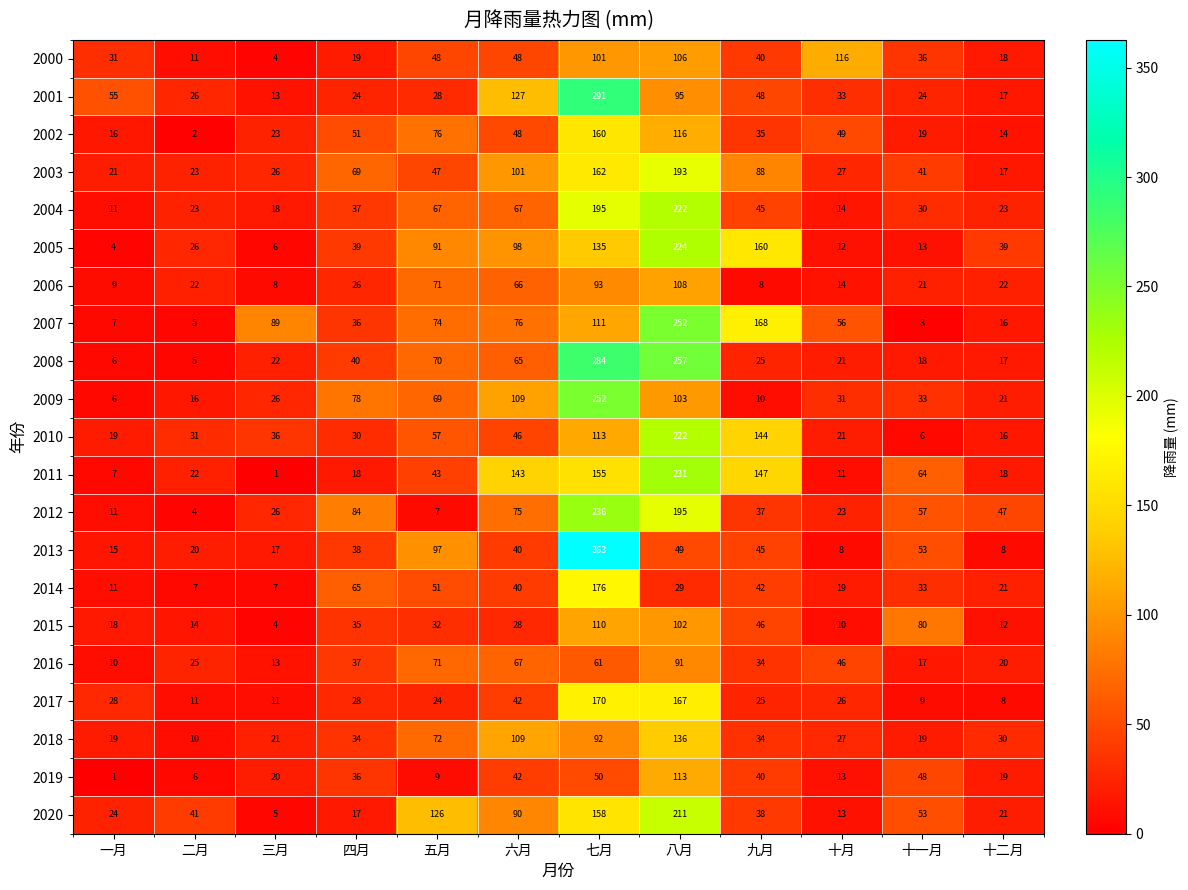

What is the difference between the 2001 values at 五月 and 六月?

99